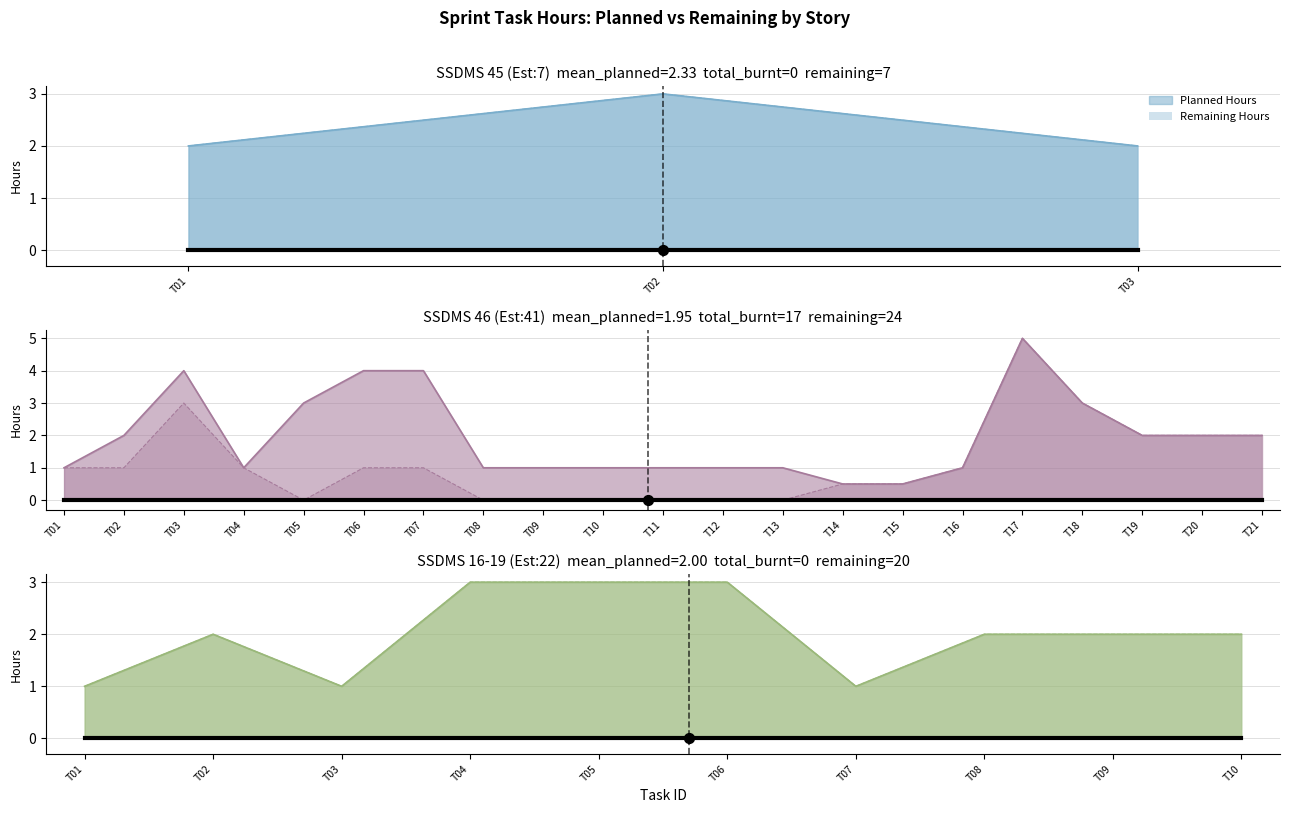

Which series has the widest spread of Y values?

Remaining Hours